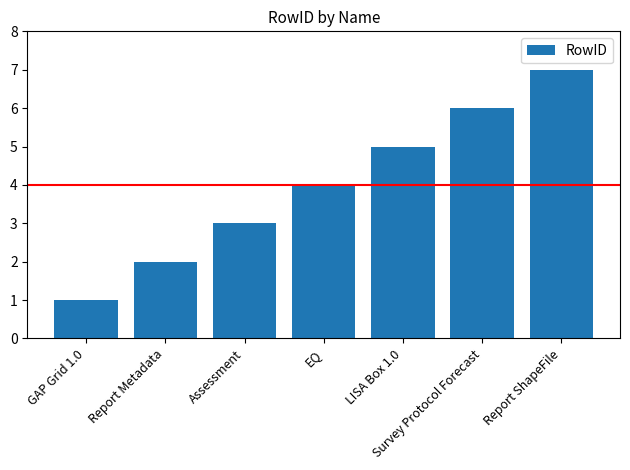

What position from the right is LISA Box 1.0?

3